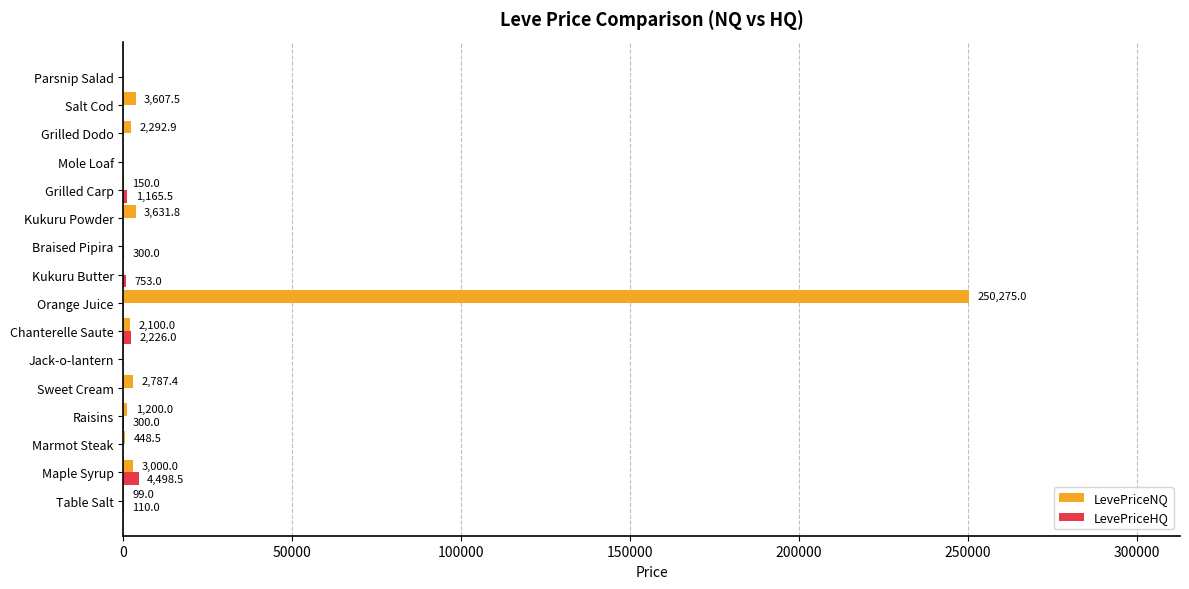

Between Sweet Cream and Salt Cod, which series saw the biggest shift?

LevePriceNQ